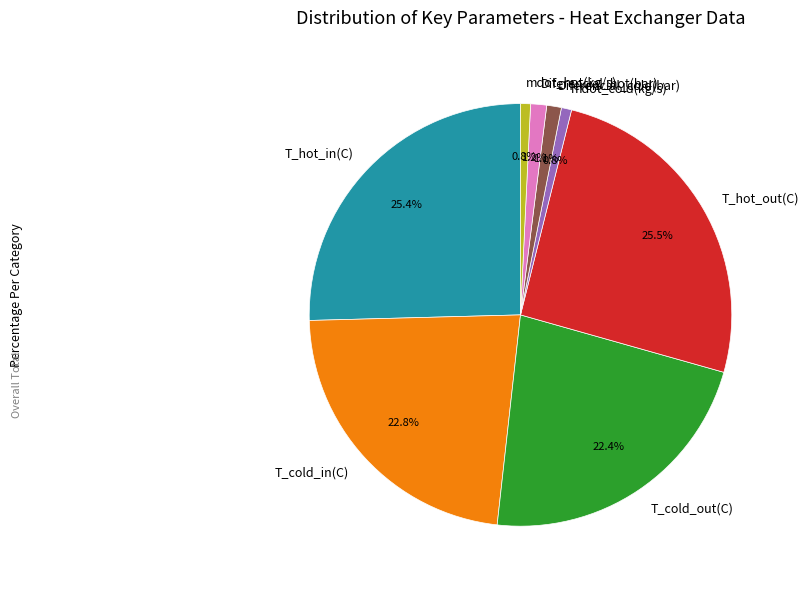

Is the sum of mdot_cold(kg/s) and T_hot_in(C) greater than half?

No